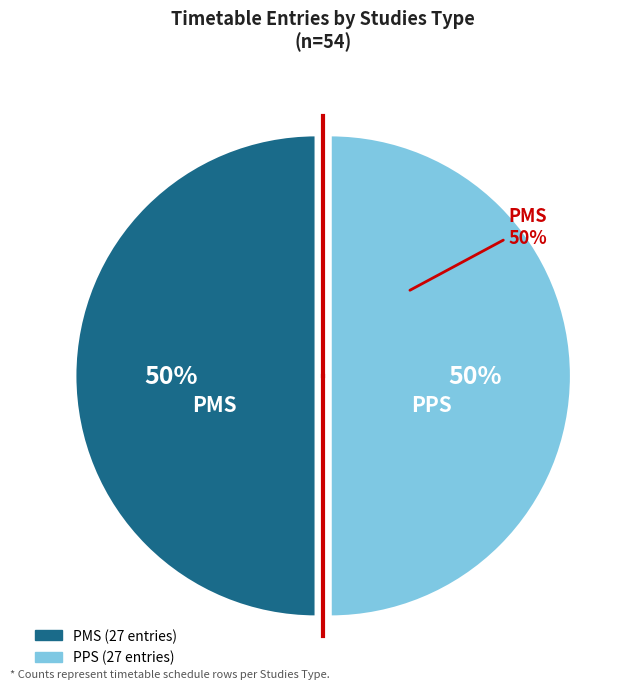

The PPS slice represents 21% of the pie. True or false?

False